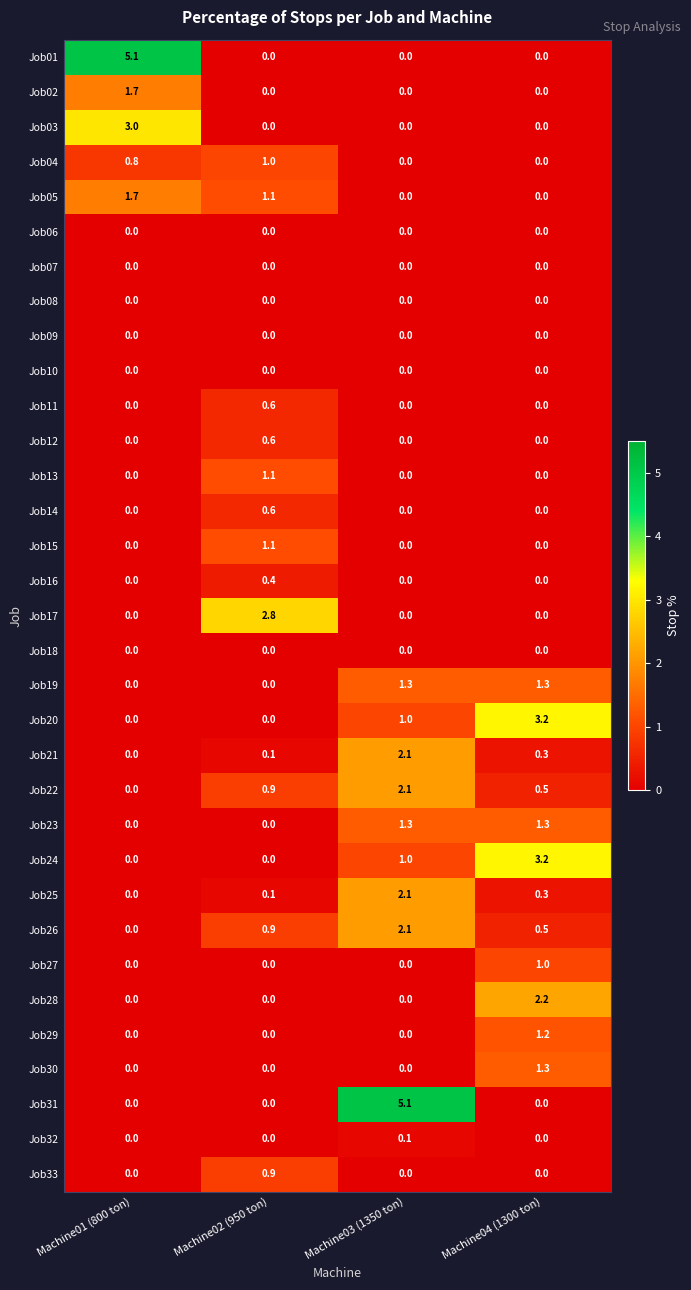

At how many categories does at least one series exceed 1?

4